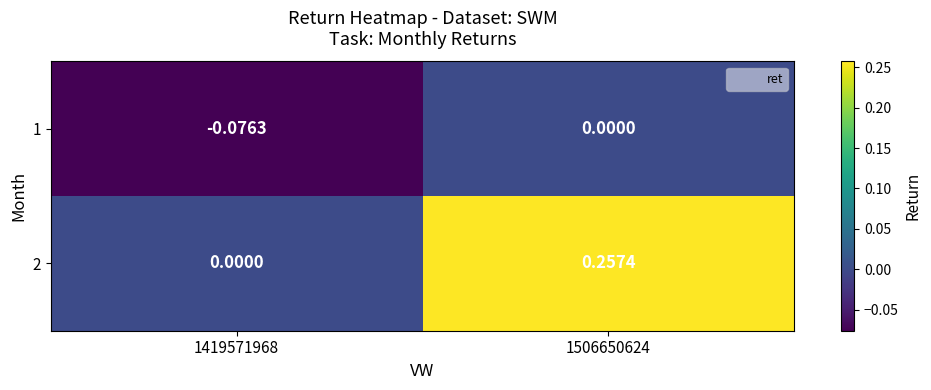

Is the value of 2 at 1506650624 greater than the value of 1 at 1506650624?

Yes